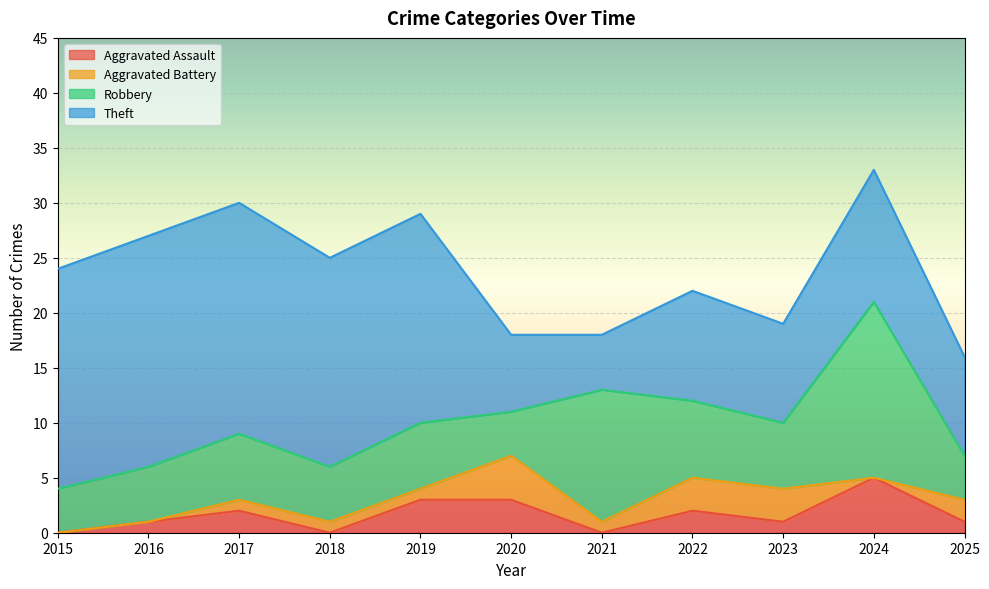

Which category has the lowest value across all series?

2015